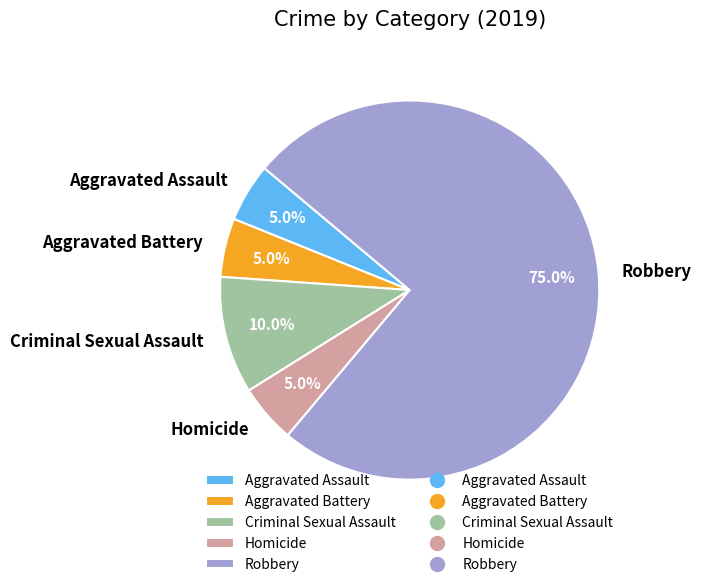

To the nearest percent, what is the difference between the largest and smallest slice percentages?

70%